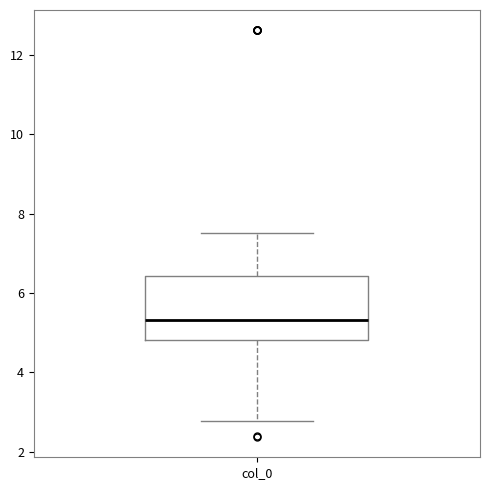

Read this box plot against the y-axis: the position of the median line, the range covered by the box, and the ends of both whiskers. The values are not printed on the chart, so give them approximately, as read against the axis.

median 5.4, box 4.8 to 6.4, whiskers 2.8 to 7.6